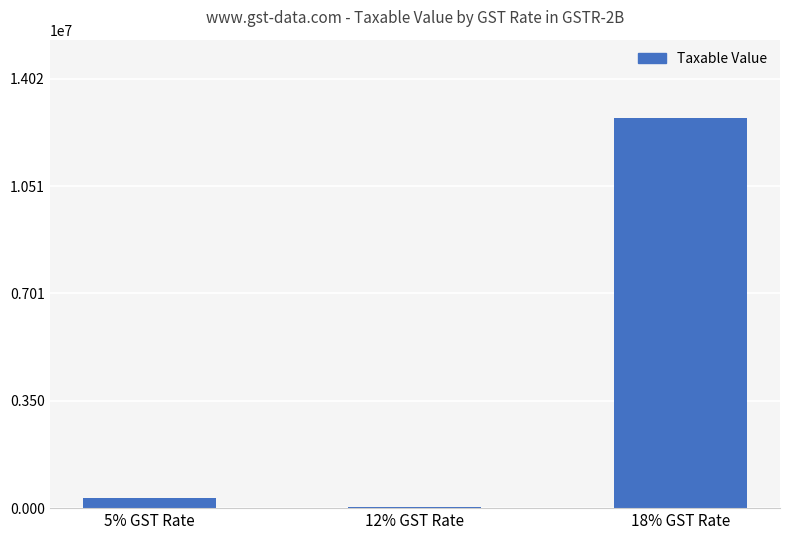

Is it true that the value at 18% GST Rate is 12743021?

True